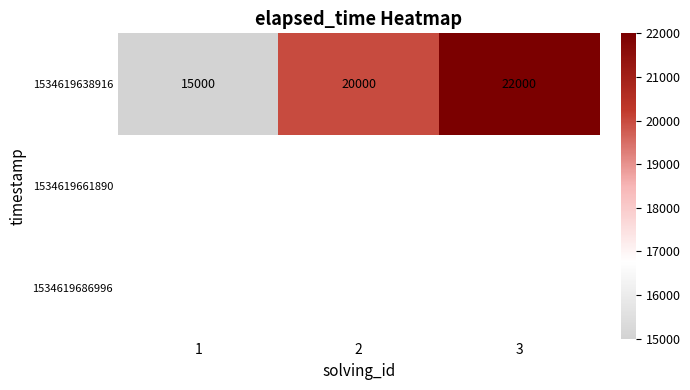

How many data points does each series have?

3